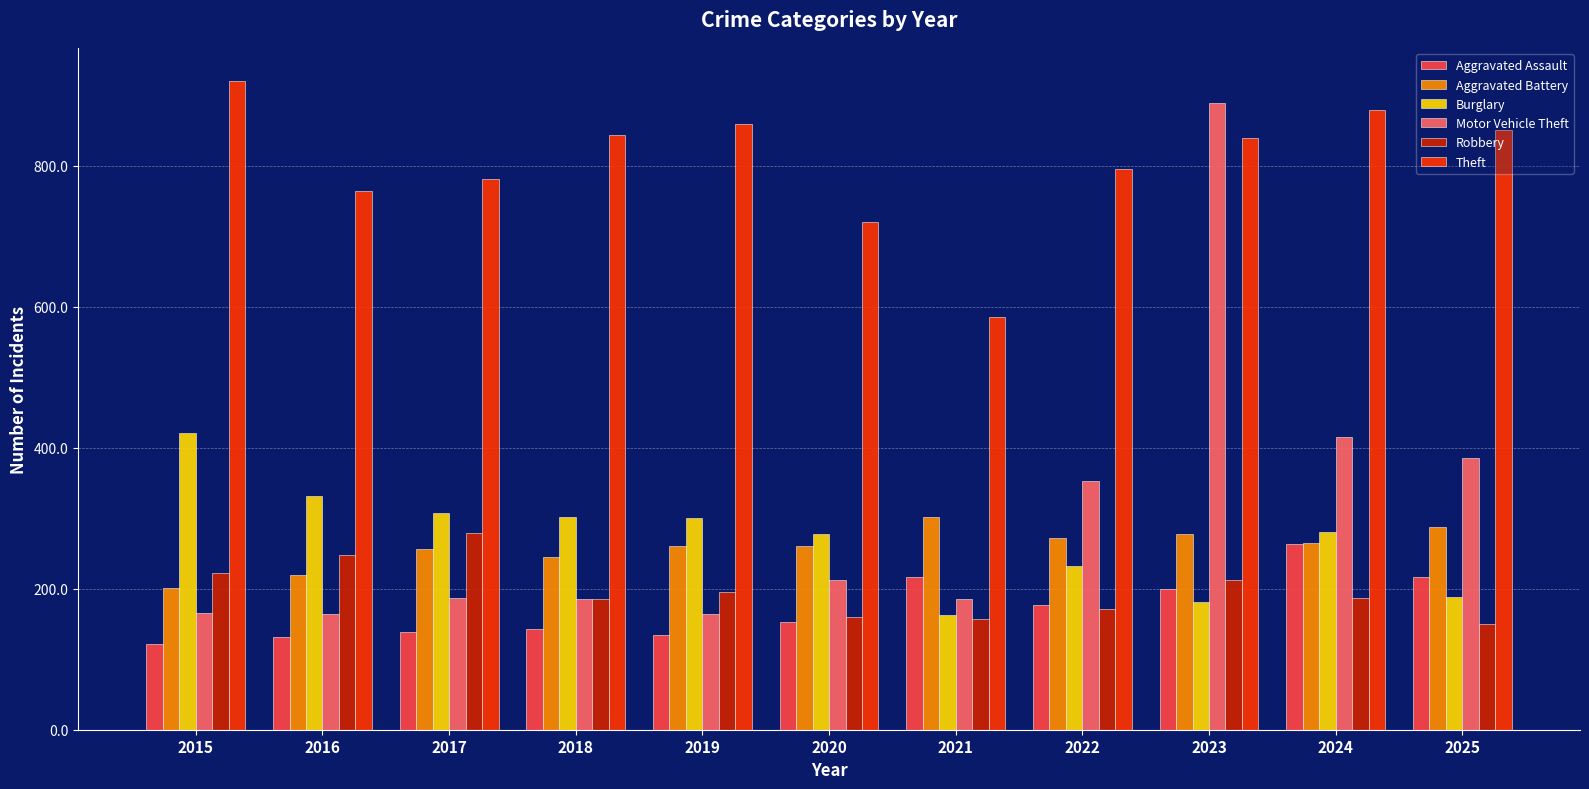

How many data points does each series have?

11